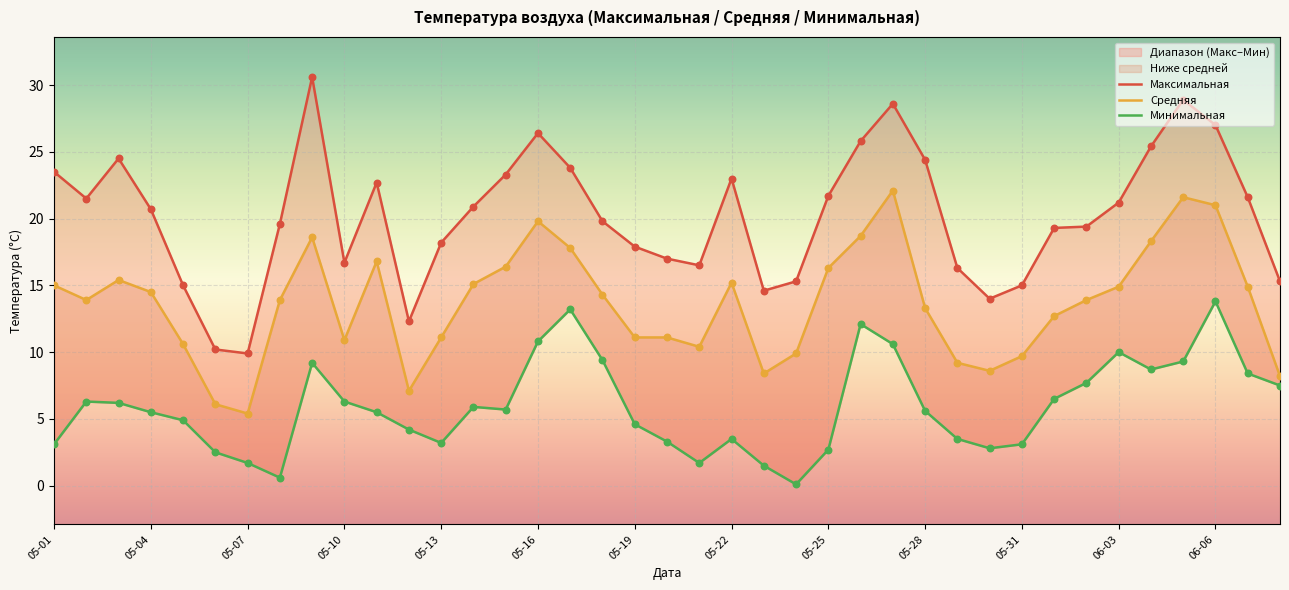

Which series has the largest total across all categories?

Максимальная